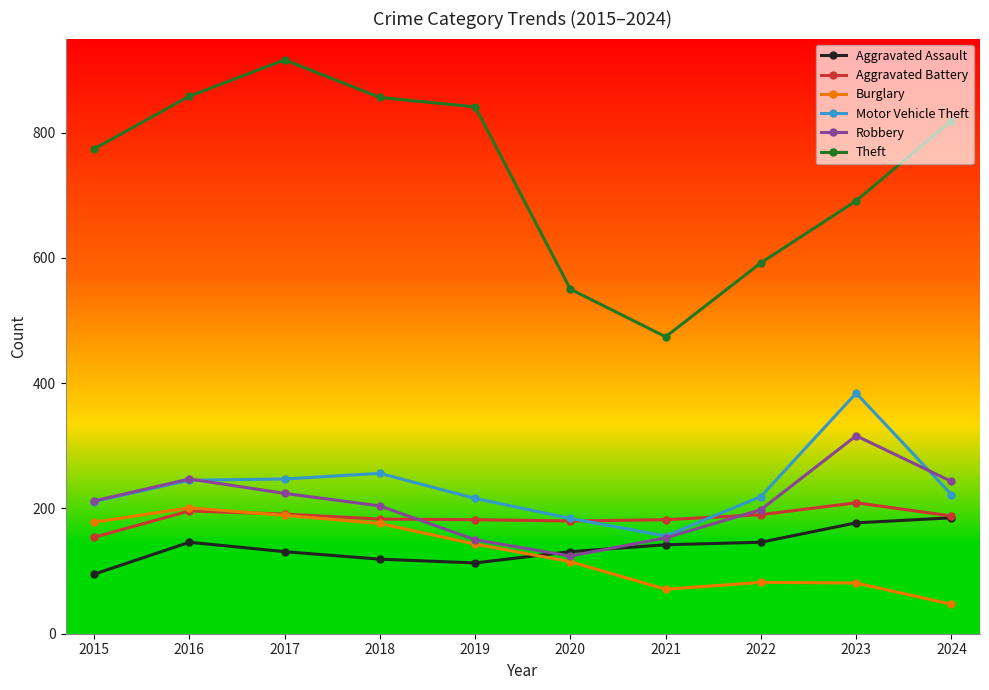

What is the approximate value of Robbery at 2024?

243